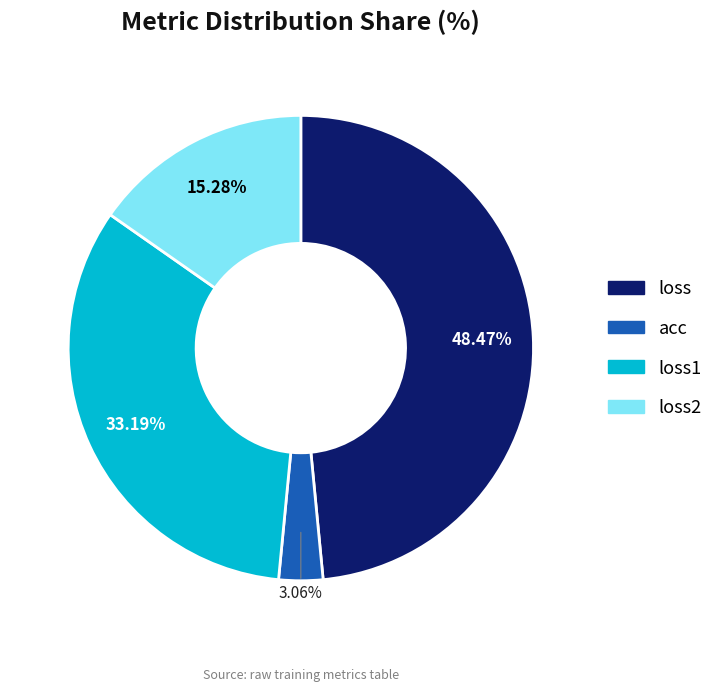

What is the largest slice in the pie chart?

loss